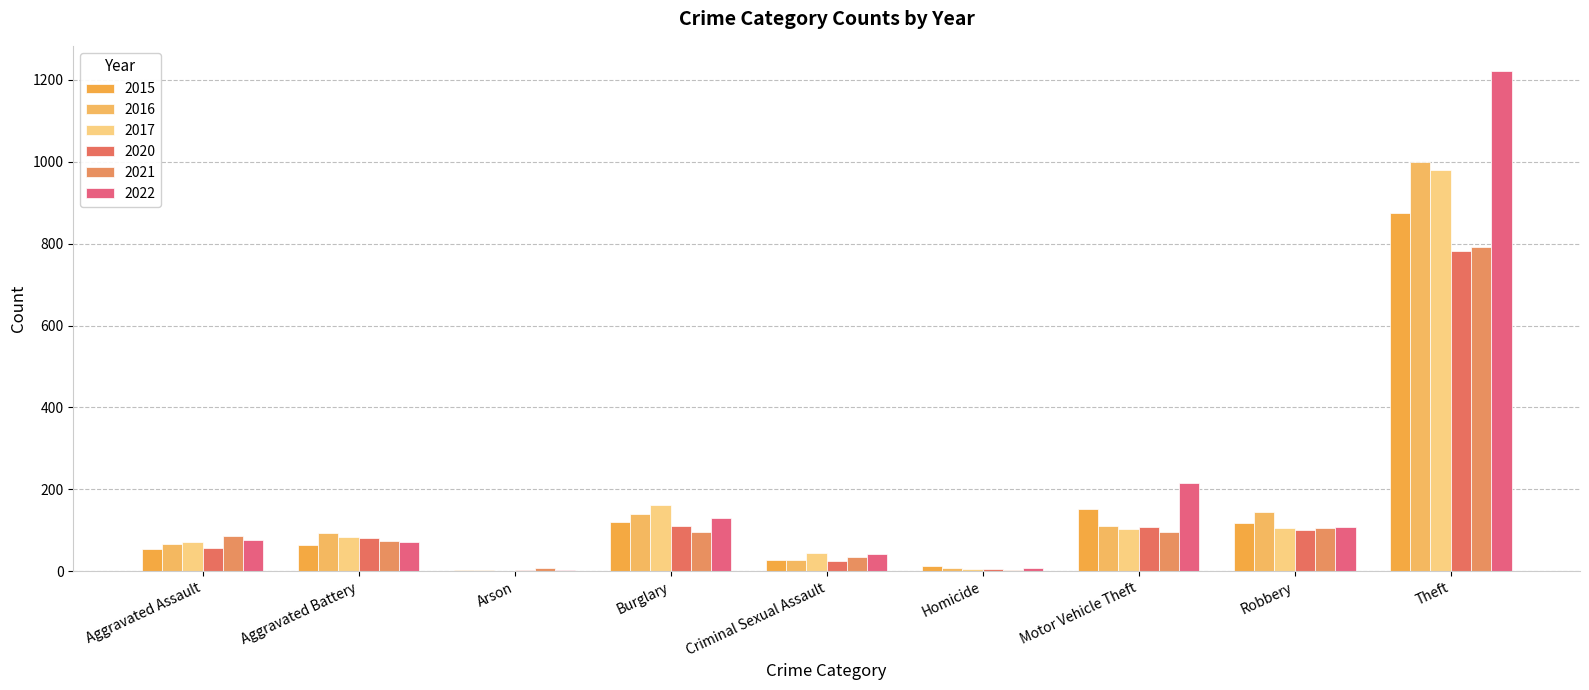

What is the spread (max minus min) of values at Aggravated Battery?

29